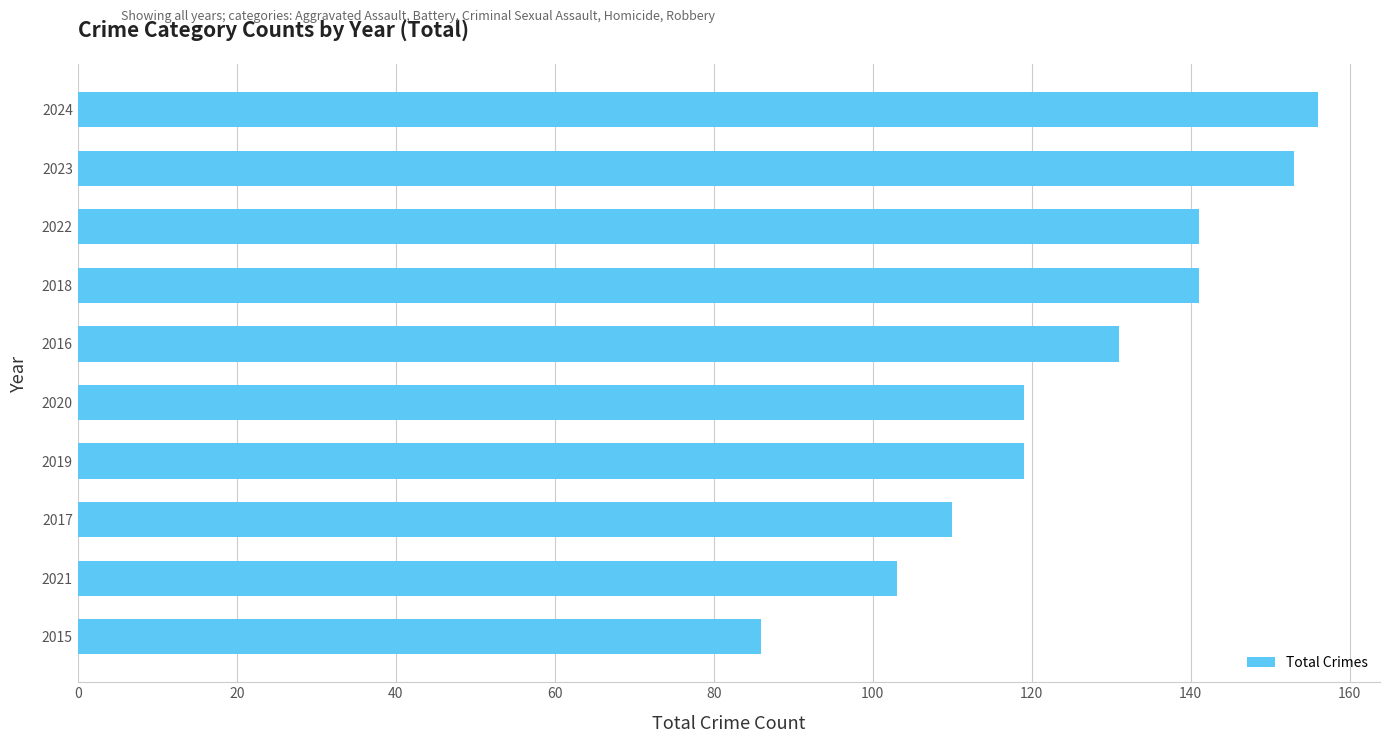

The chart shows a value of 191 at 2022. True or false?

False